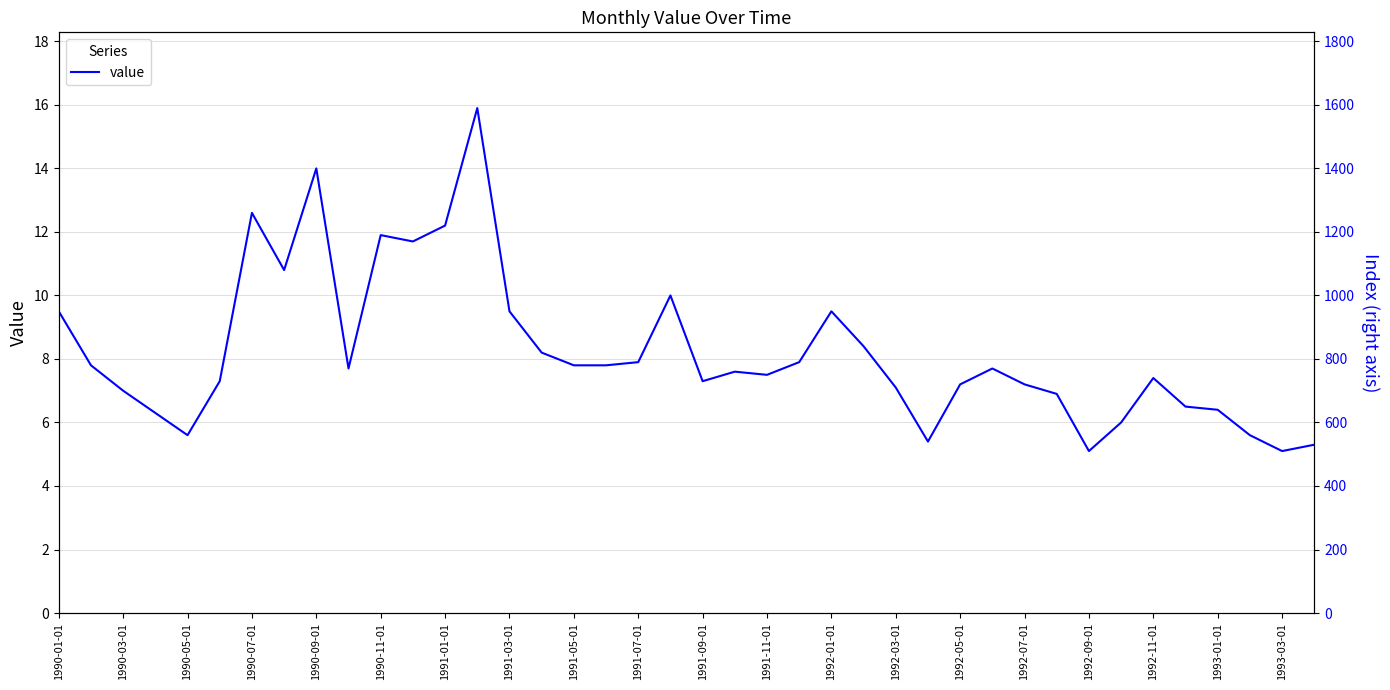

The chart shows a value of 10.6 at 1992-11-01. True or false?

False